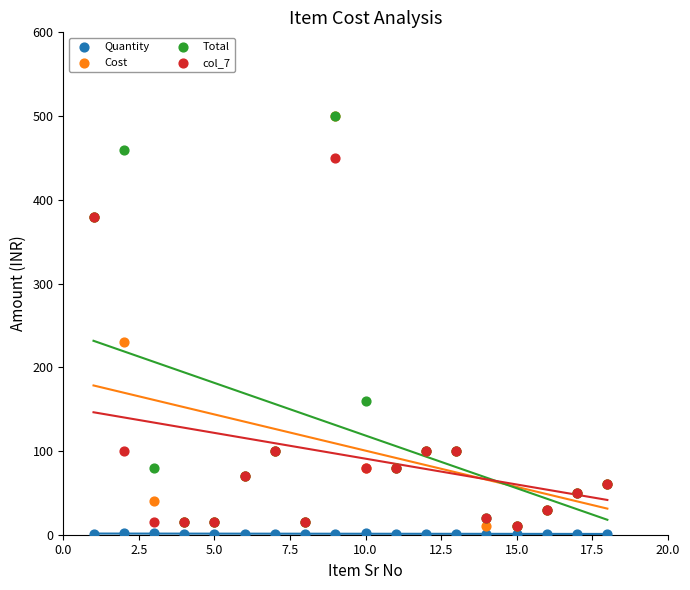

In the Total series, what Y value is closest to 255?

160